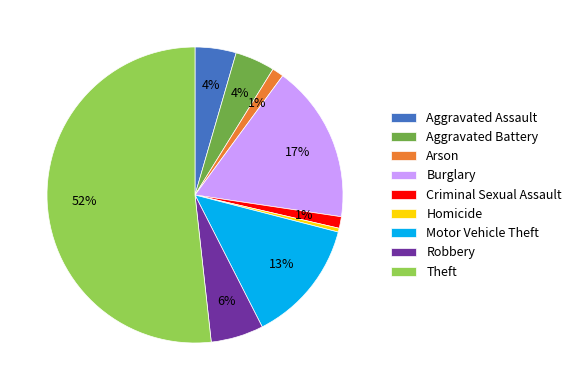

Which category has the smallest portion of the pie?

Homicide